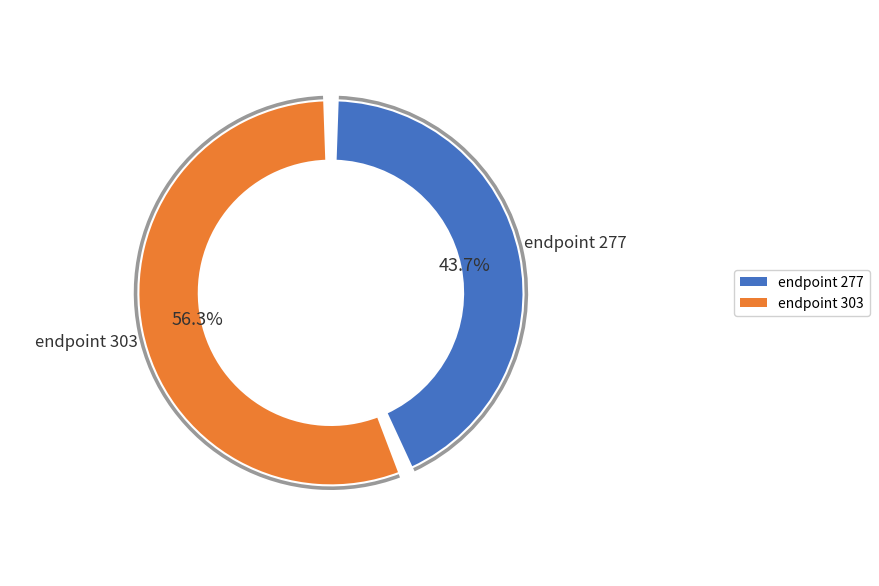

Combined, do endpoint 303 and endpoint 277 account for over 50%?

Yes